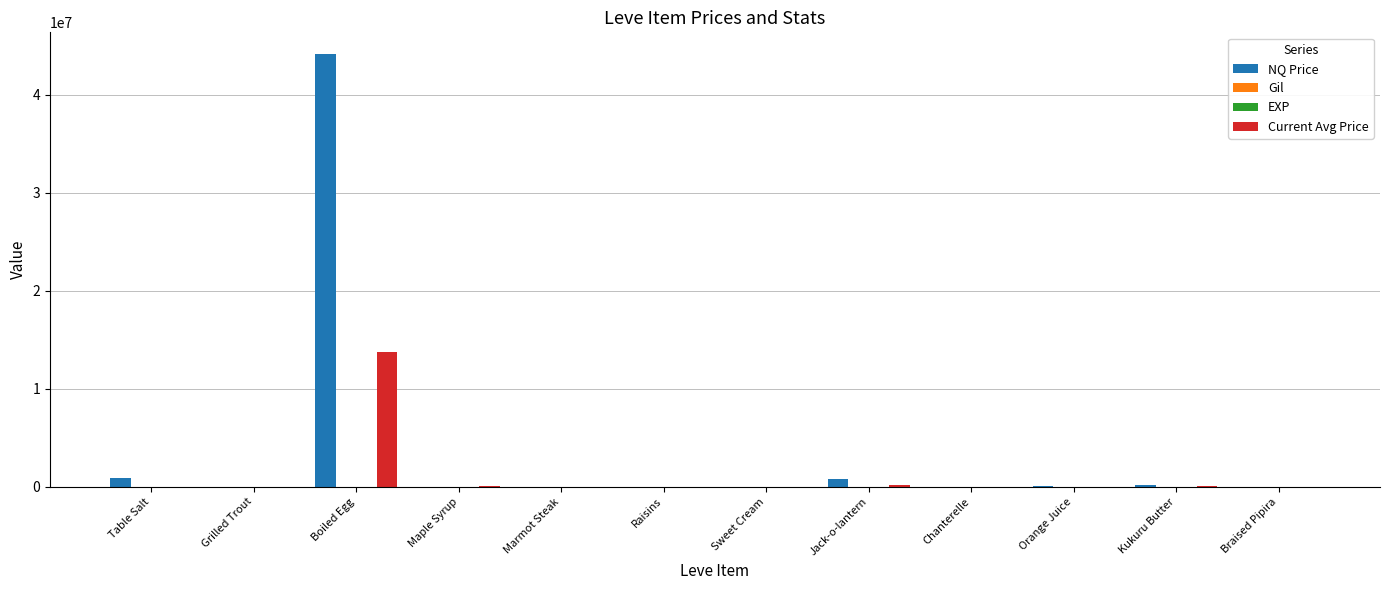

At which category is the sum across all series the highest?

Boiled Egg